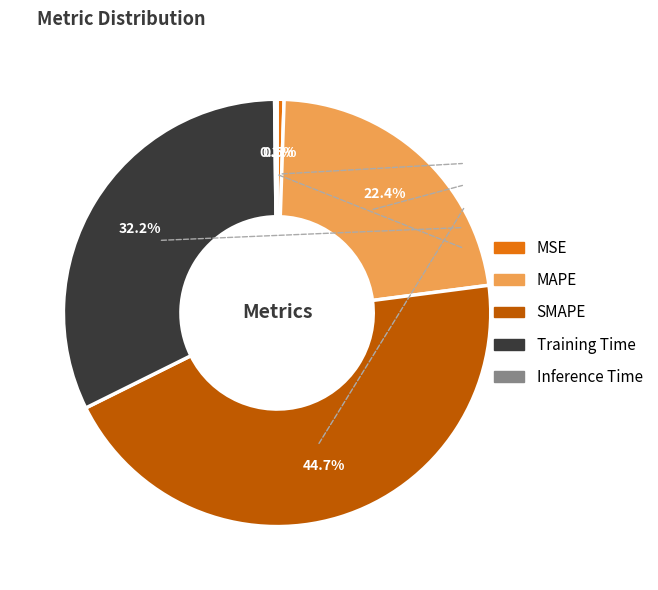

Combined, do MSE and SMAPE account for over 50%?

No